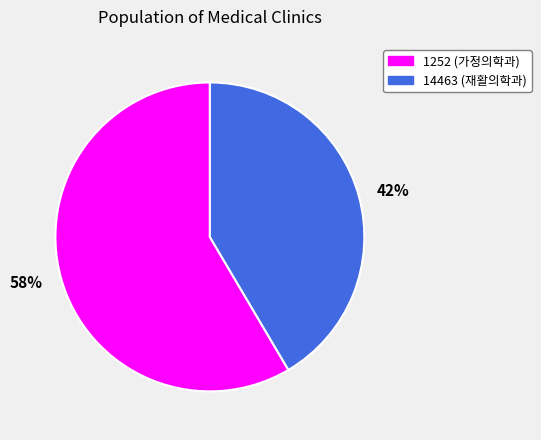

Between 58% and 42%, which is larger?

58%